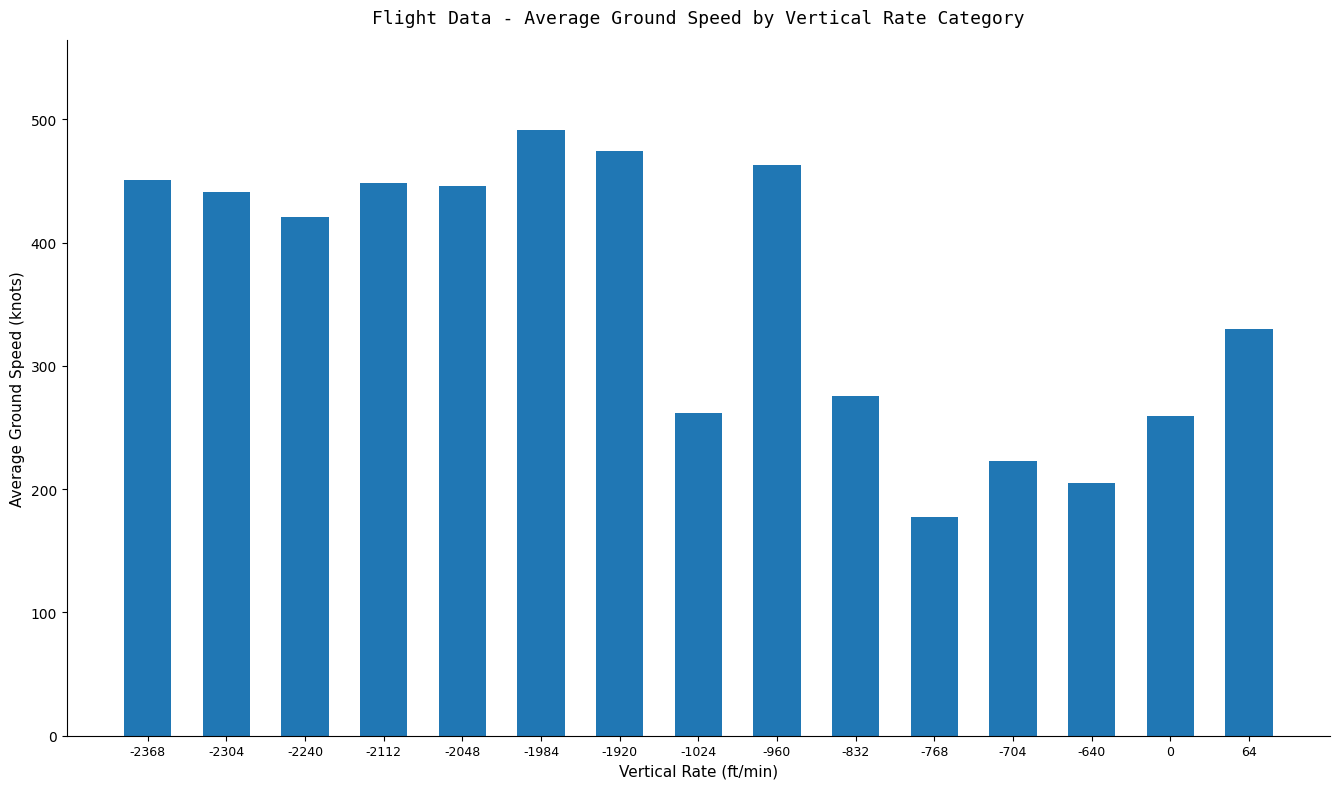

Is it true that the value at -1920 is 474.0?

True